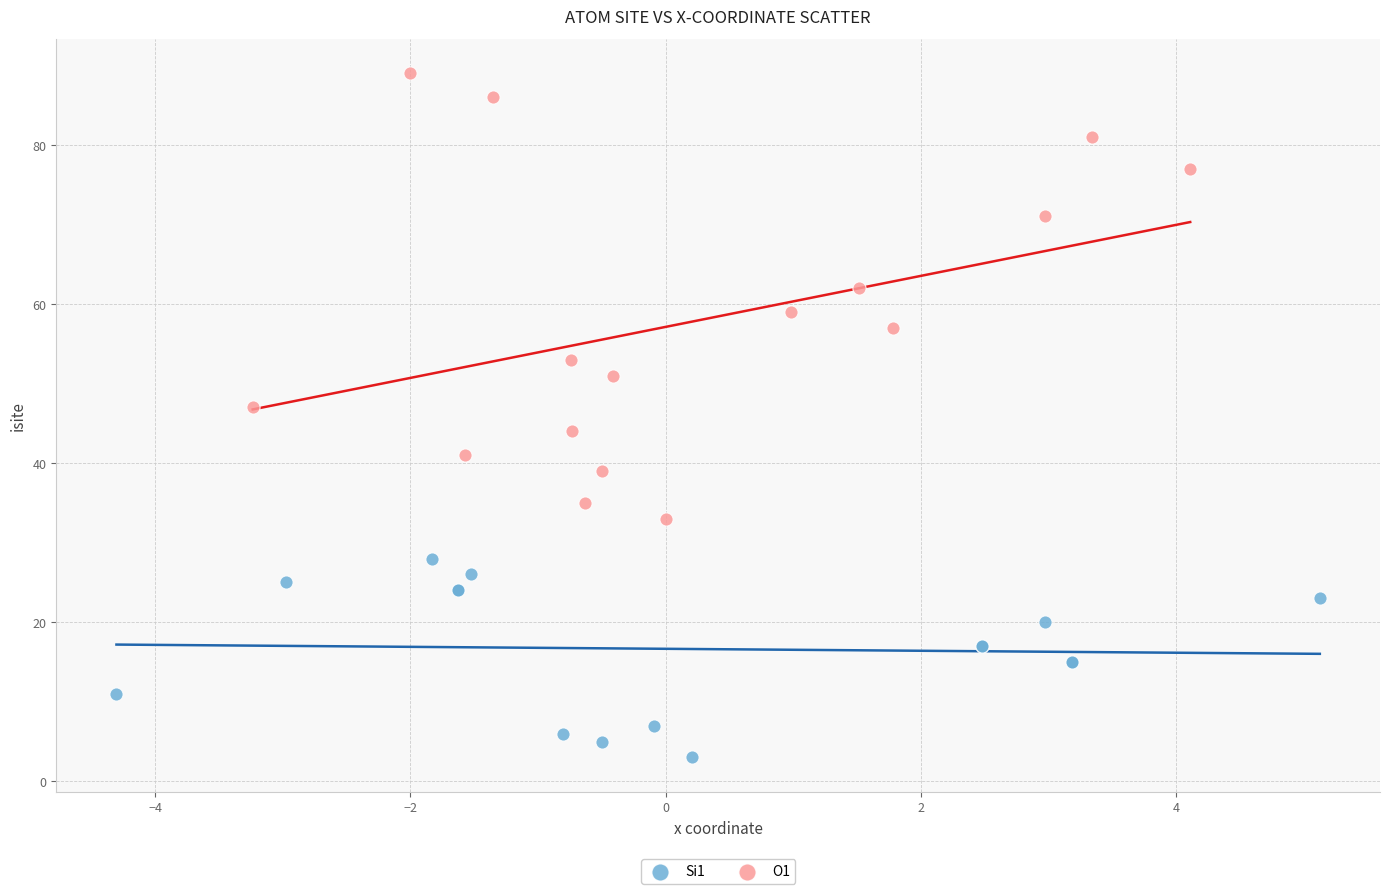

What are all the series names shown in the legend?

Si1, O1